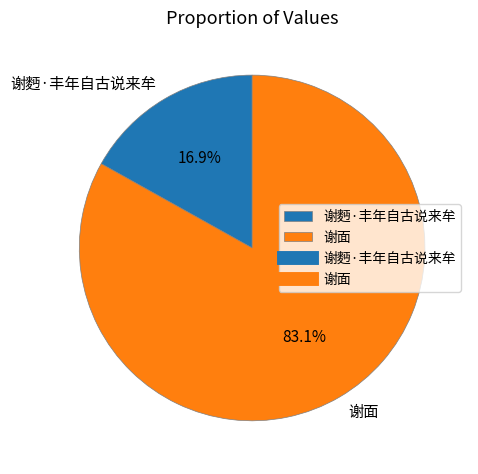

To the nearest percent, what is the difference between the 谢面 and 谢麪·丰年自古说来牟 slice percentages?

66%